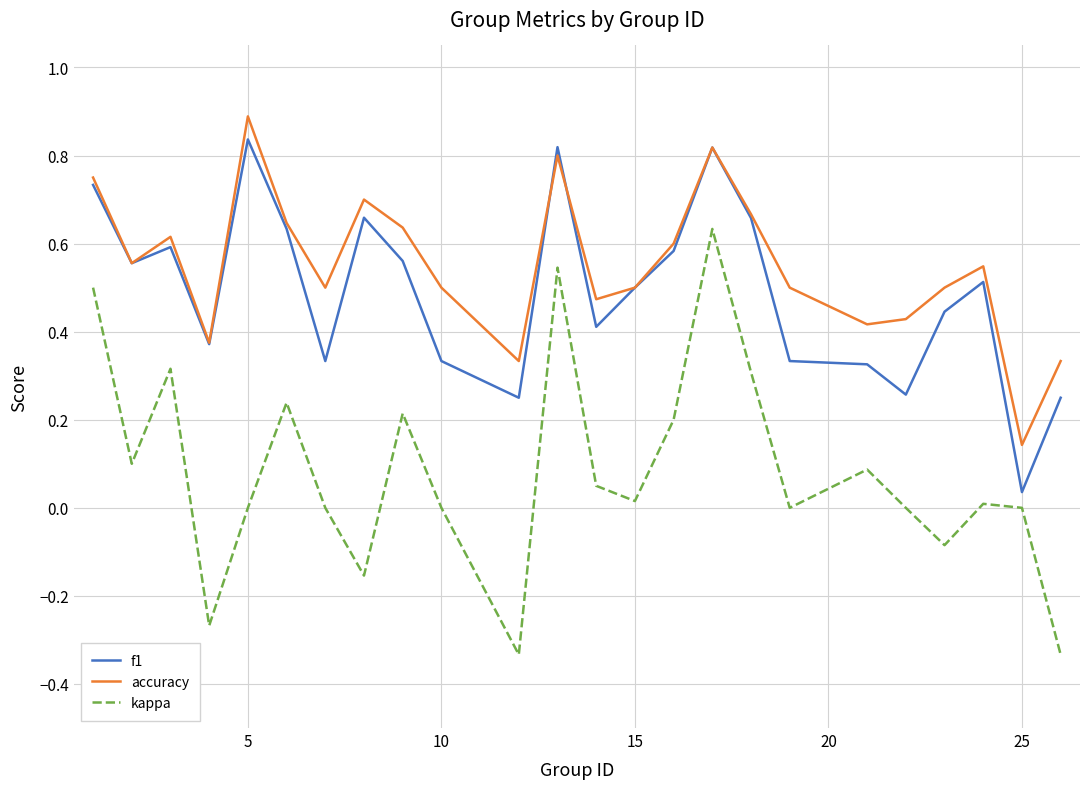

True or false: f1 and kappa intersect in this chart.

False